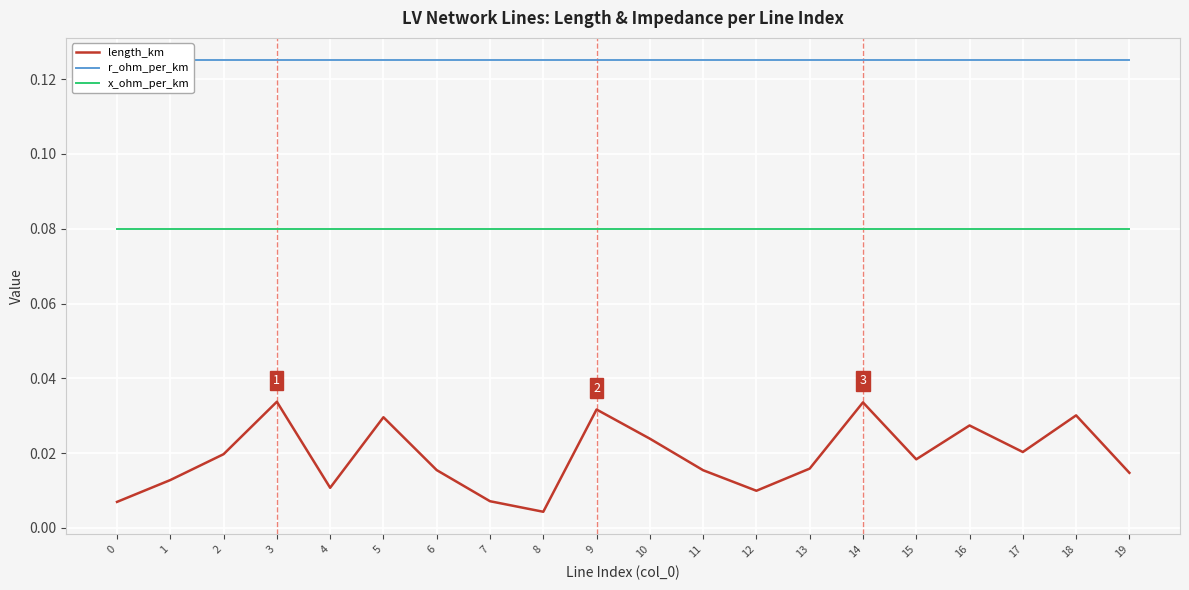

Which series has the largest range (max minus min)?

length_km